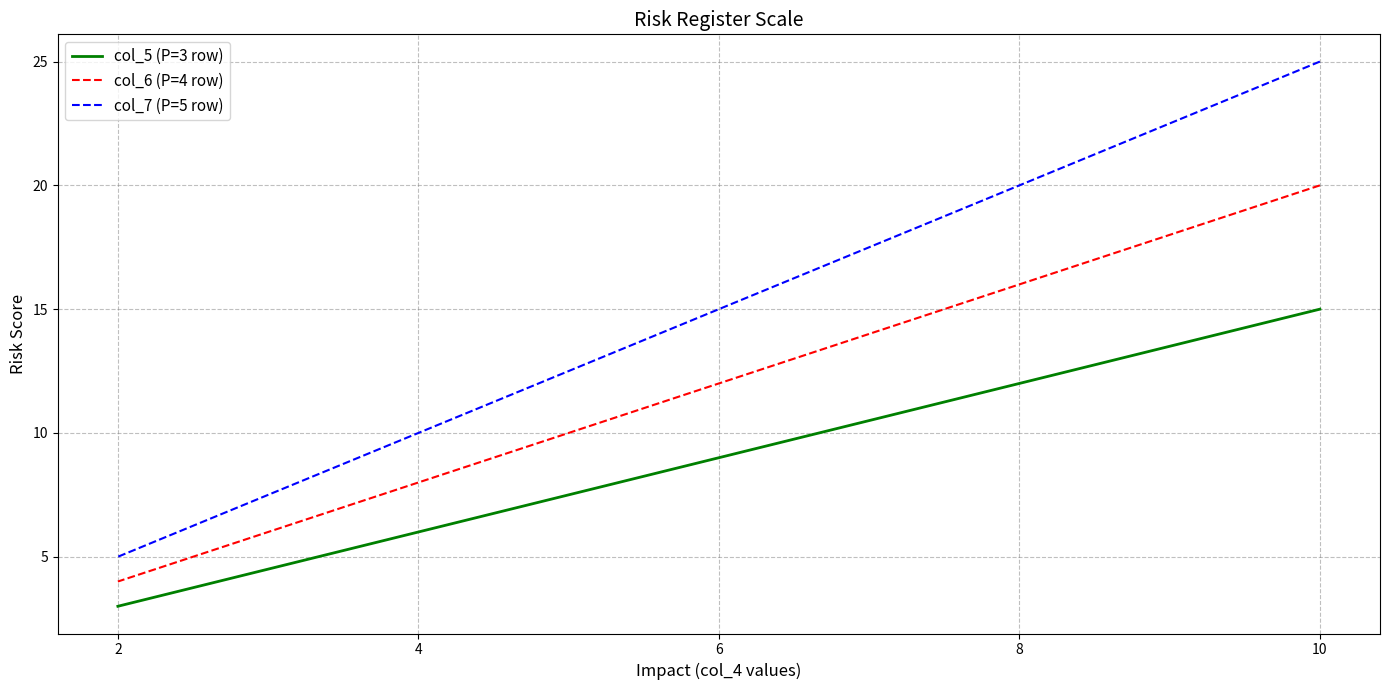

Rank the series by their average value, from highest to lowest.

col_7 (P=5 row), col_6 (P=4 row), col_5 (P=3 row)